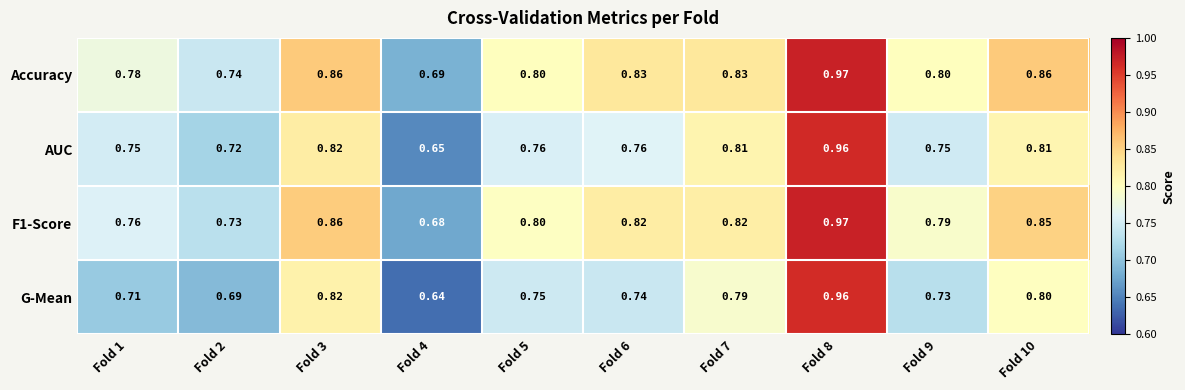

Which series has the widest spread of values?

G-Mean